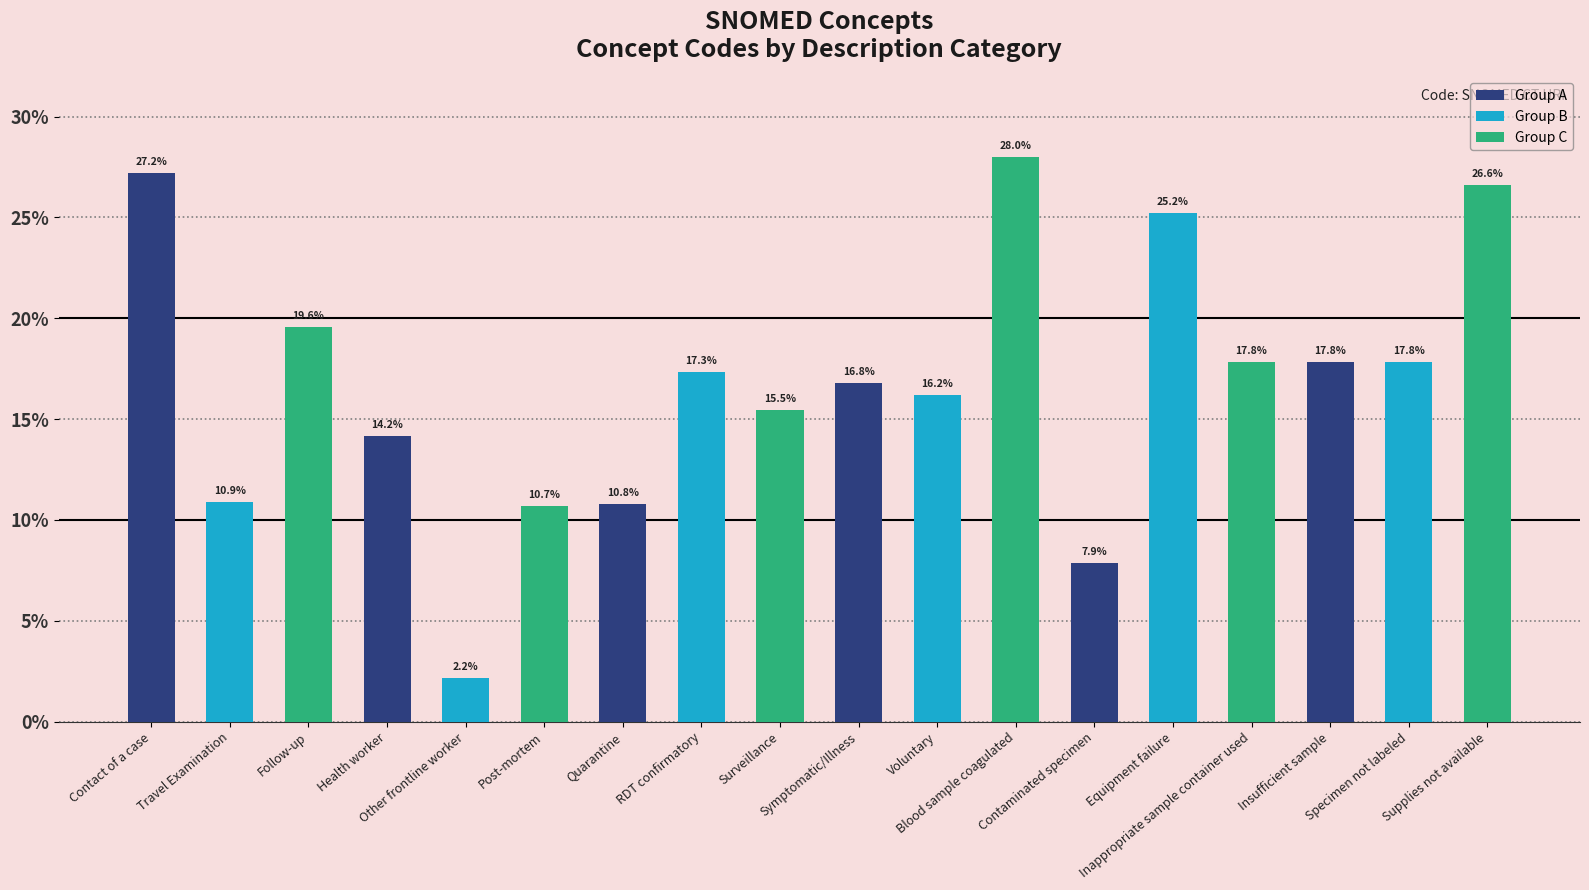

What is the ratio of the value at Inappropriate sample container used to the value at Health worker?

1.3